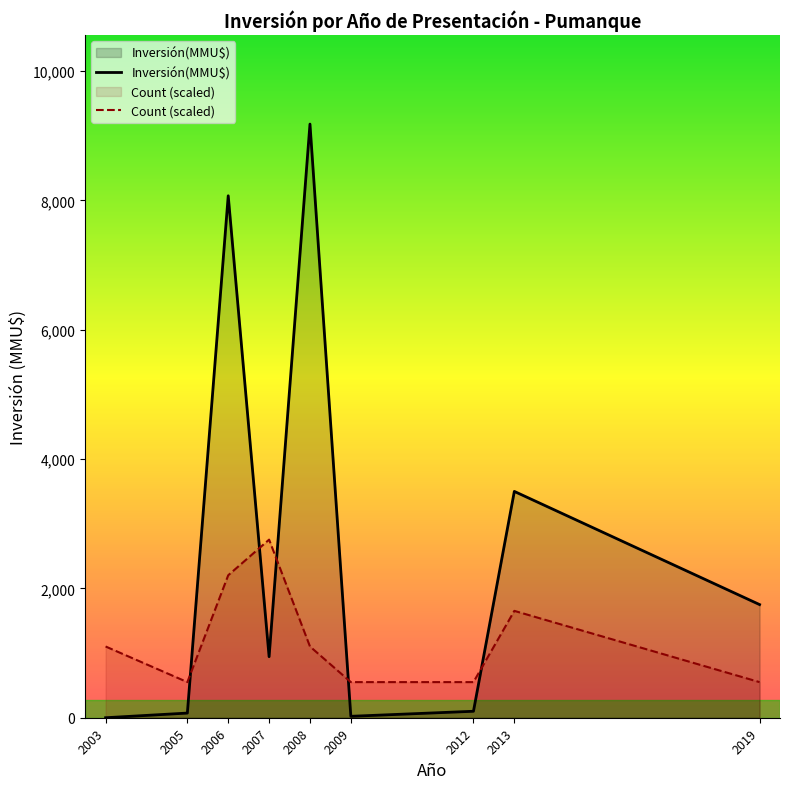

At which label does Inversión(MMU$) first exceed 234?

2006